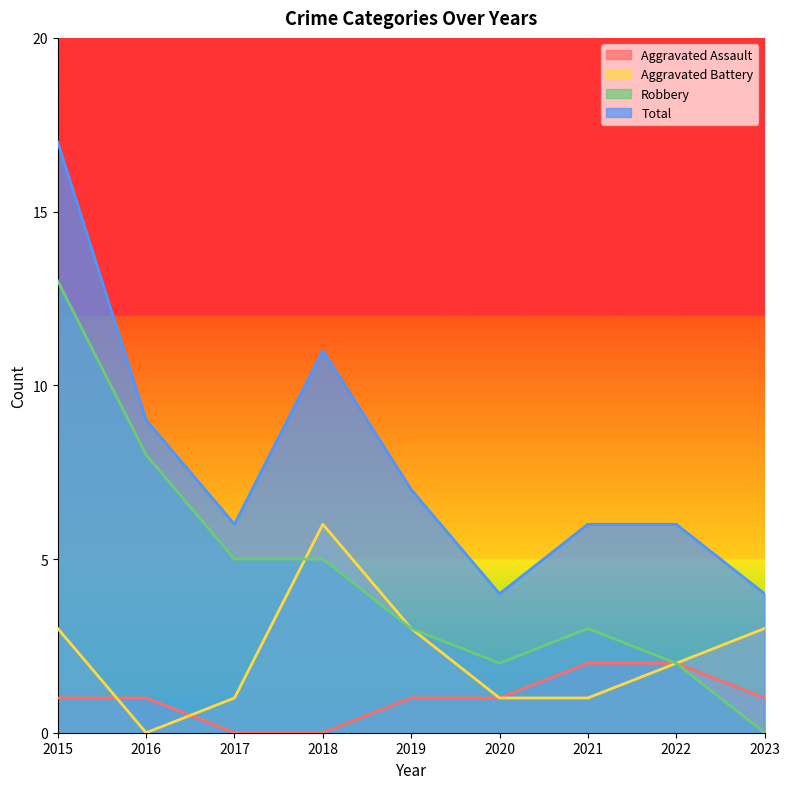

Where is Total nearest to the value 10?

2016